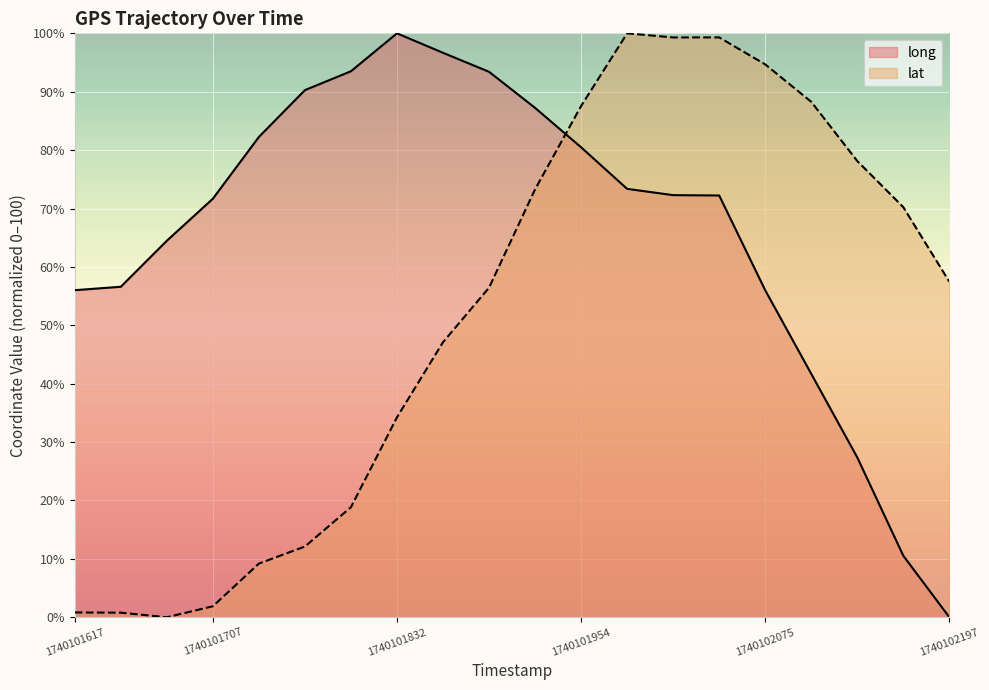

In lat, how many points are higher than both neighbors (excluding endpoints)?

2